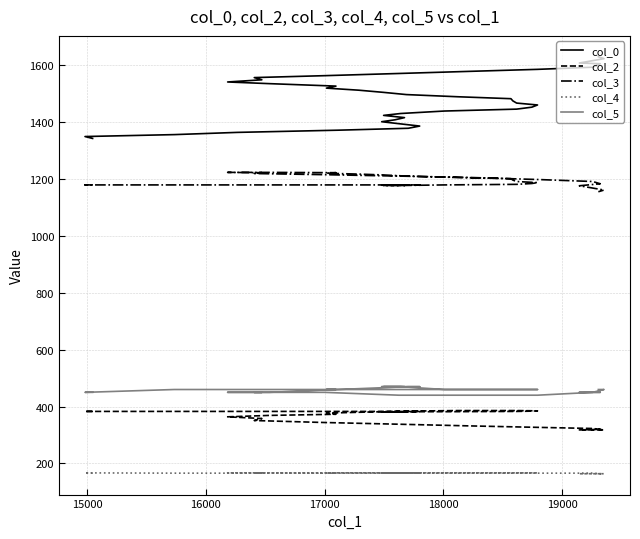

What is the minimum value for col_5?

440.0